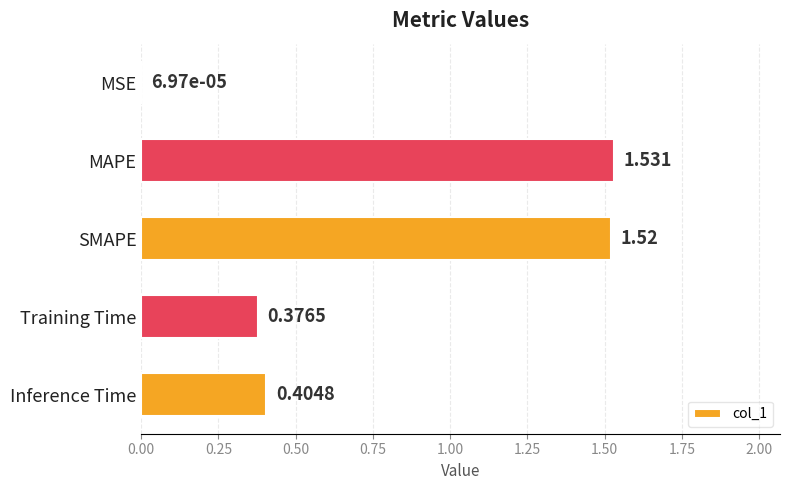

Which label corresponds to the largest value in the chart?

MAPE